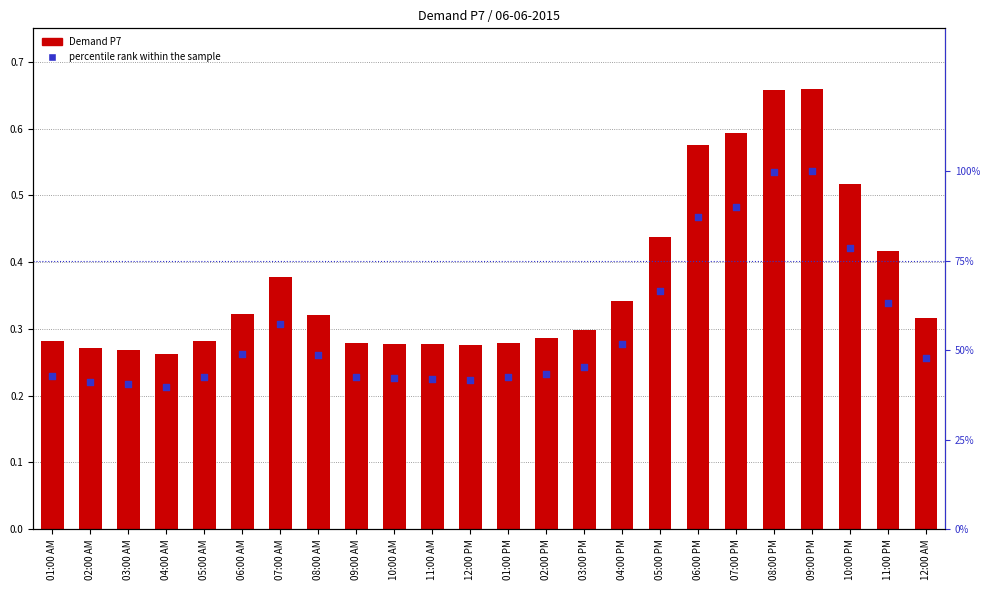

Which series has the largest total across all categories?

percentile rank within the sample